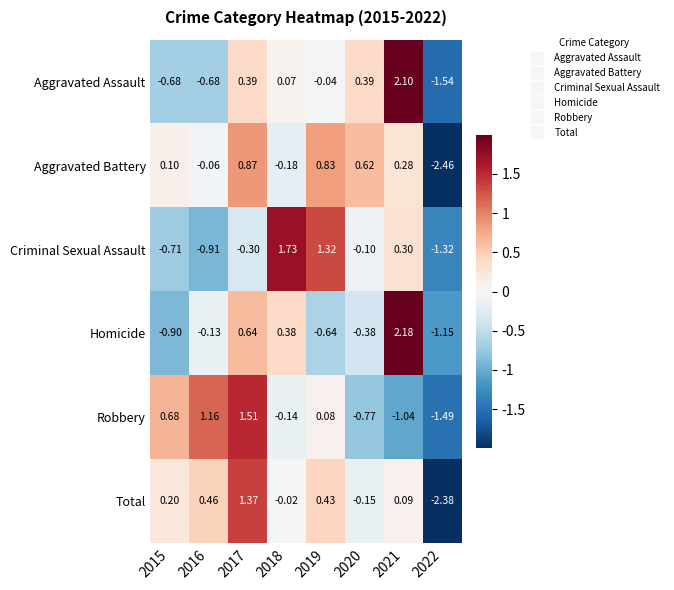

Rank the series at 2015 from lowest to highest value.

Homicide, Criminal Sexual Assault, Aggravated Assault, Aggravated Battery, Total, Robbery